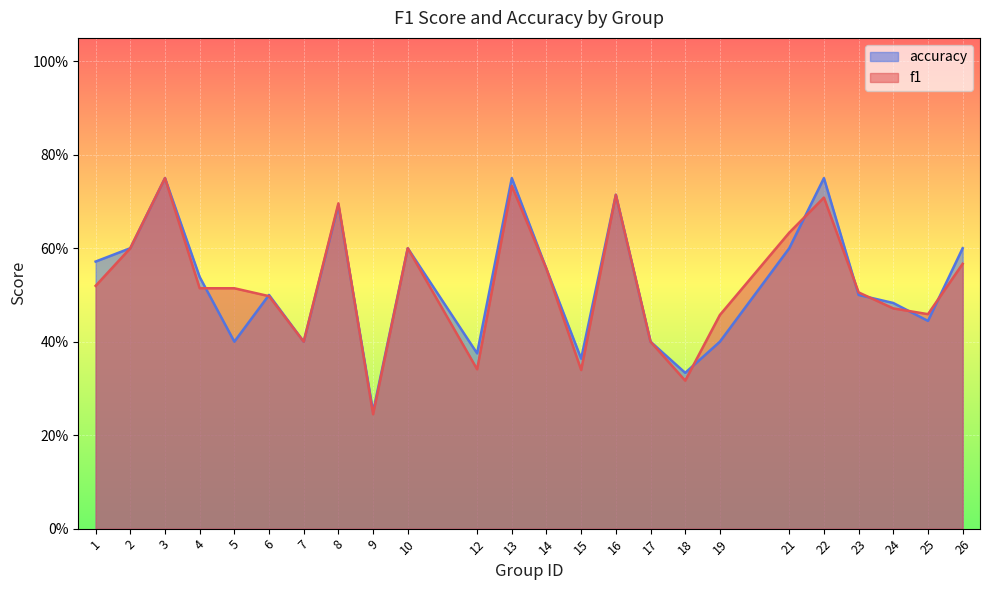

Where is accuracy nearest to the value 0?

9